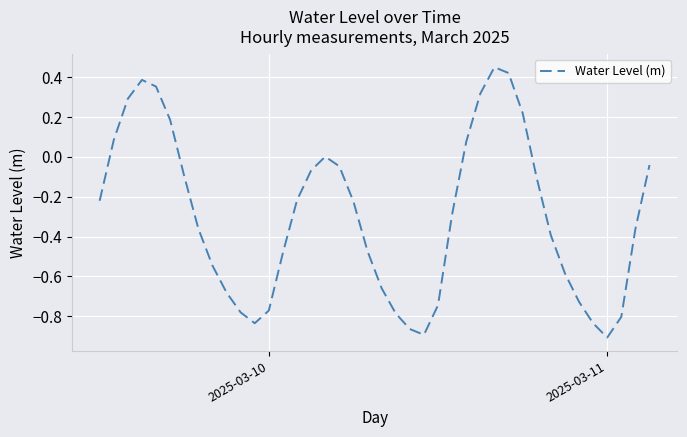

What is the difference between the maximum and minimum values?

1.4